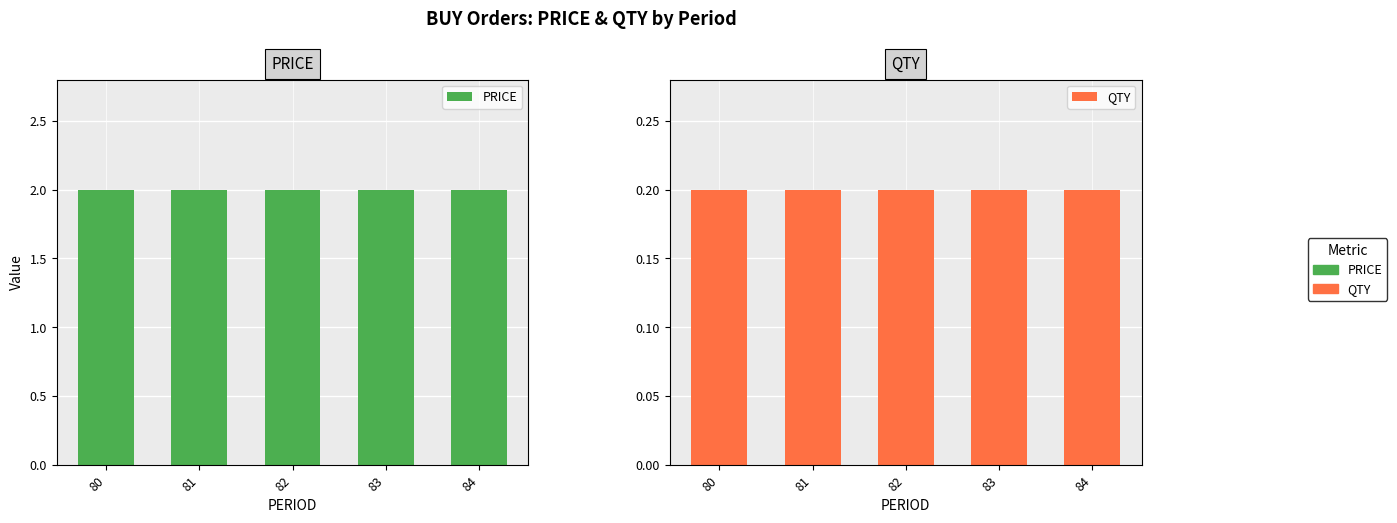

What is the average value of the QTY series?

0.2